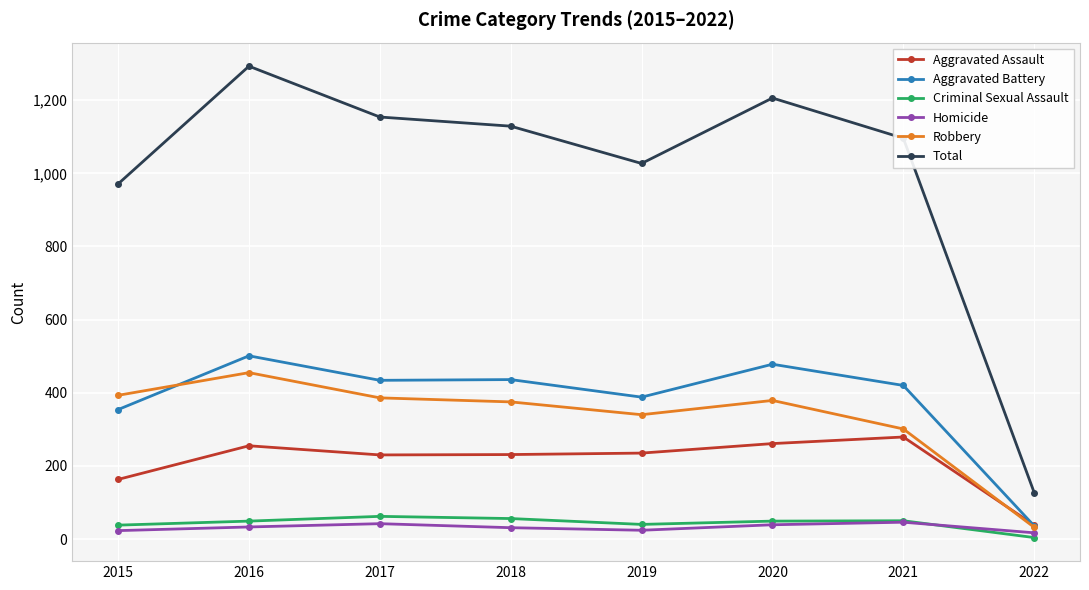

At which label is Total closest to 710?

2015